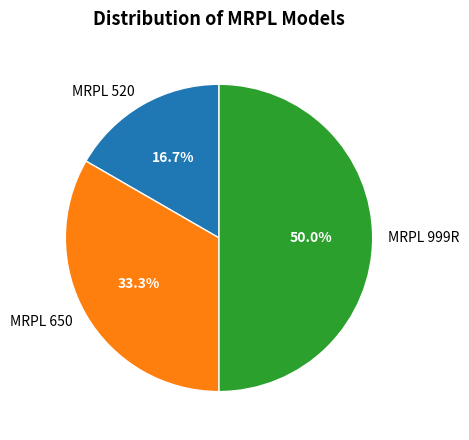

The MRPL 650 slice represents 33% of the pie. True or false?

True